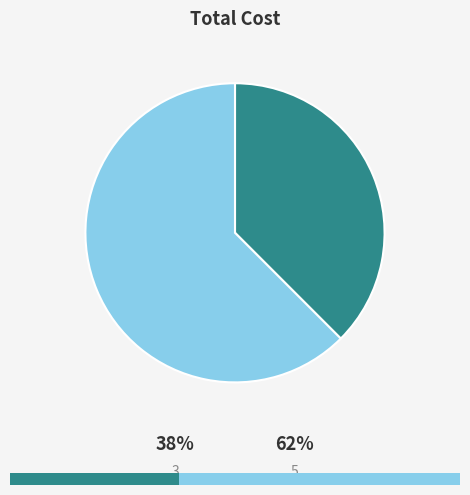

True or false: 5 accounts for 62% of the total.

True